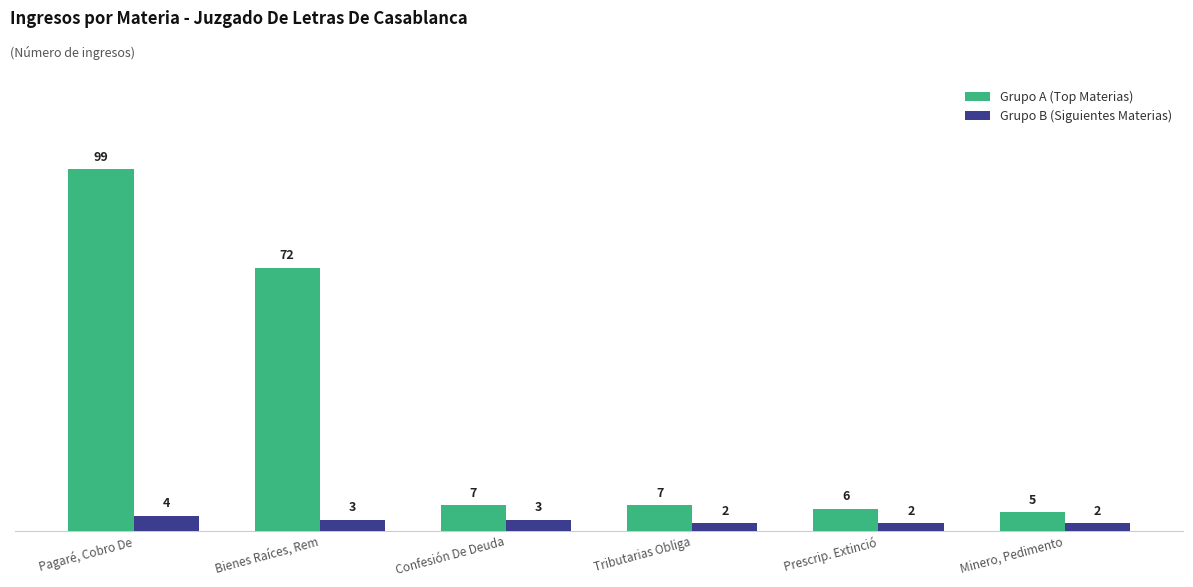

How many series are shown in this chart?

2